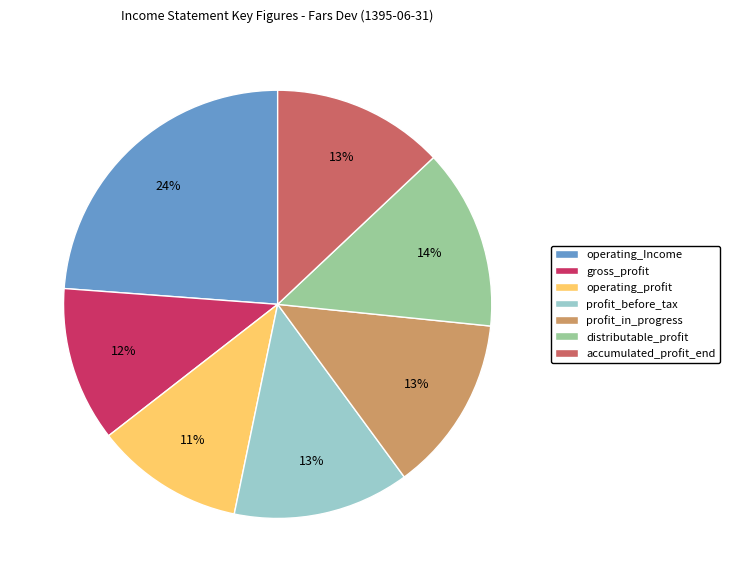

Does operating_Income represent more than half of the total?

No